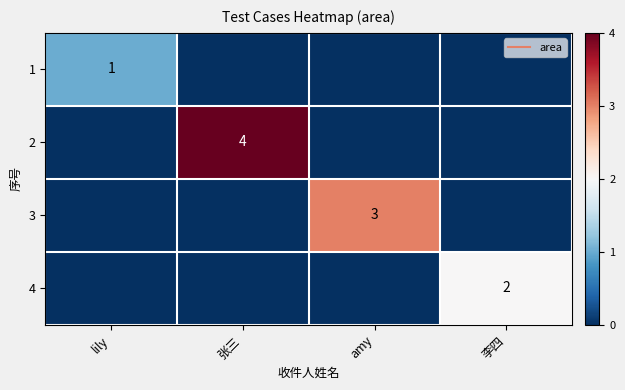

List the series in order of their overall mean, highest first.

2, 3, 4, 1